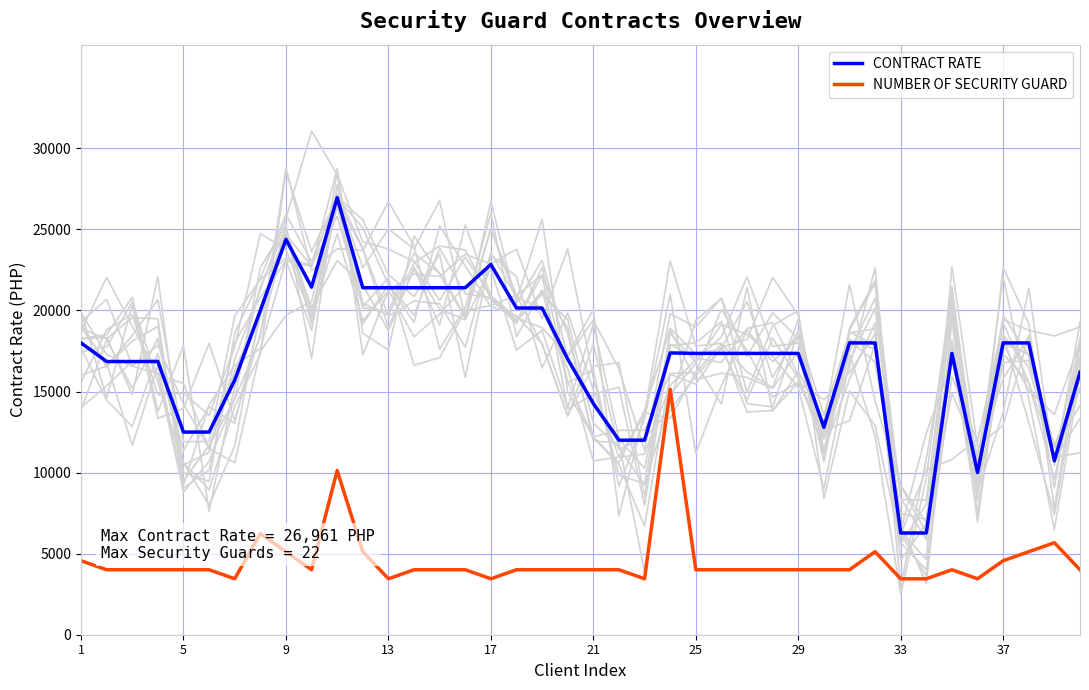

How many data points in CONTRACT RATE are above 17353?

24